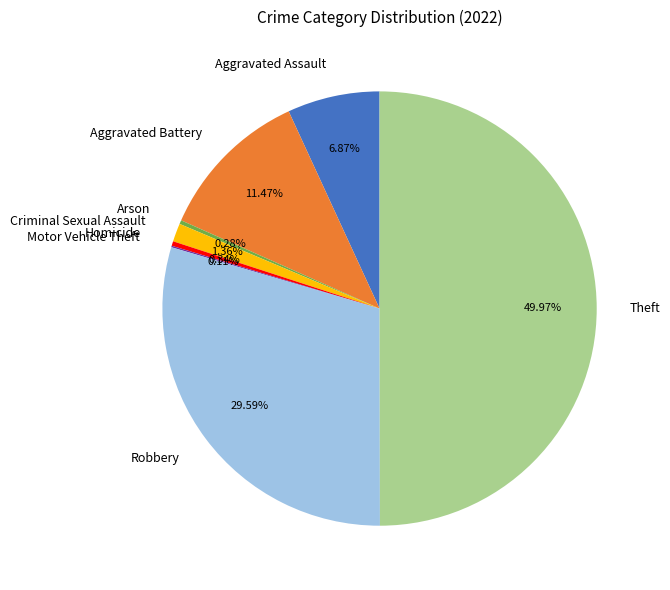

Which category has the biggest portion of the pie?

Theft